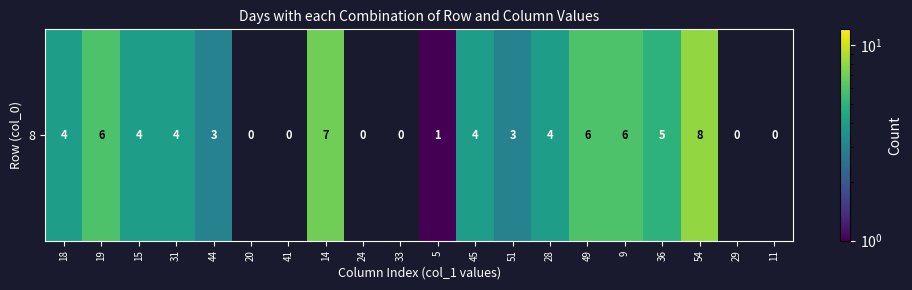

The chart shows a value of 4 at 15. True or false?

True